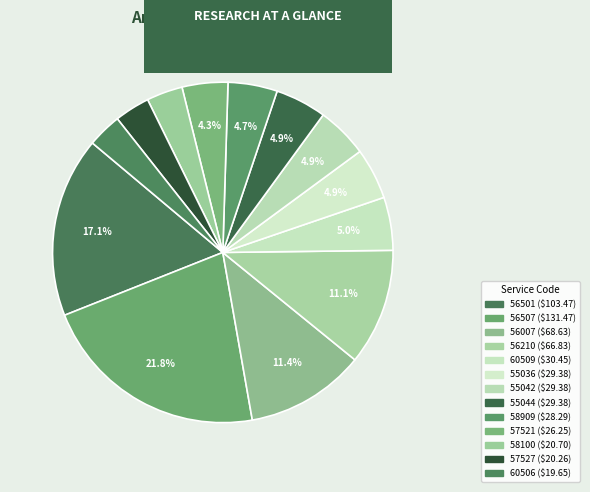

Count the number of slices in the pie.

13